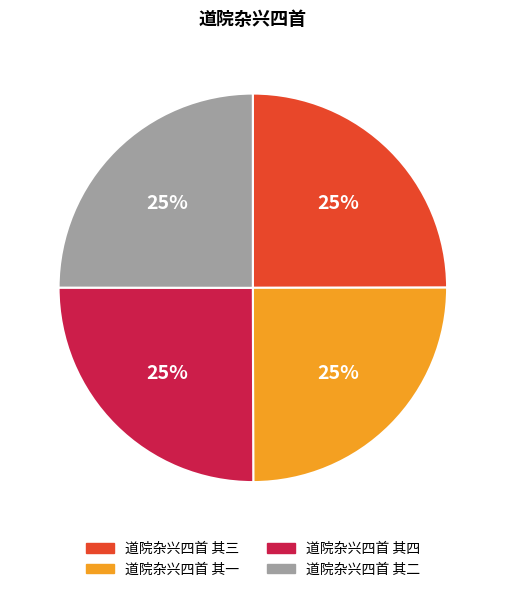

Count the number of slices in the pie.

4